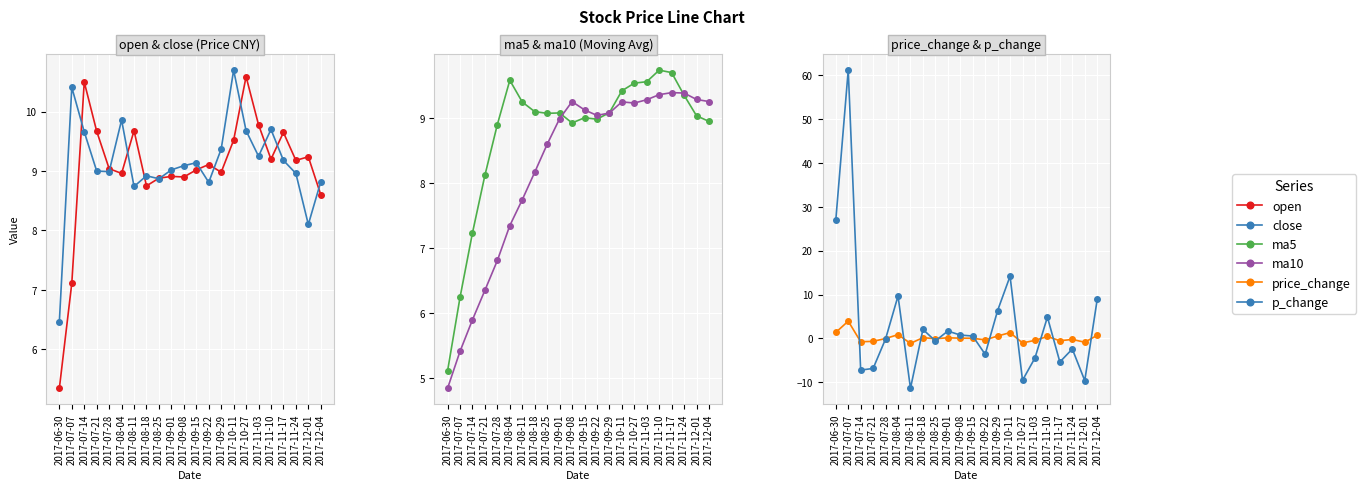

Read the ma10 value at 2017-11-03.

9.3